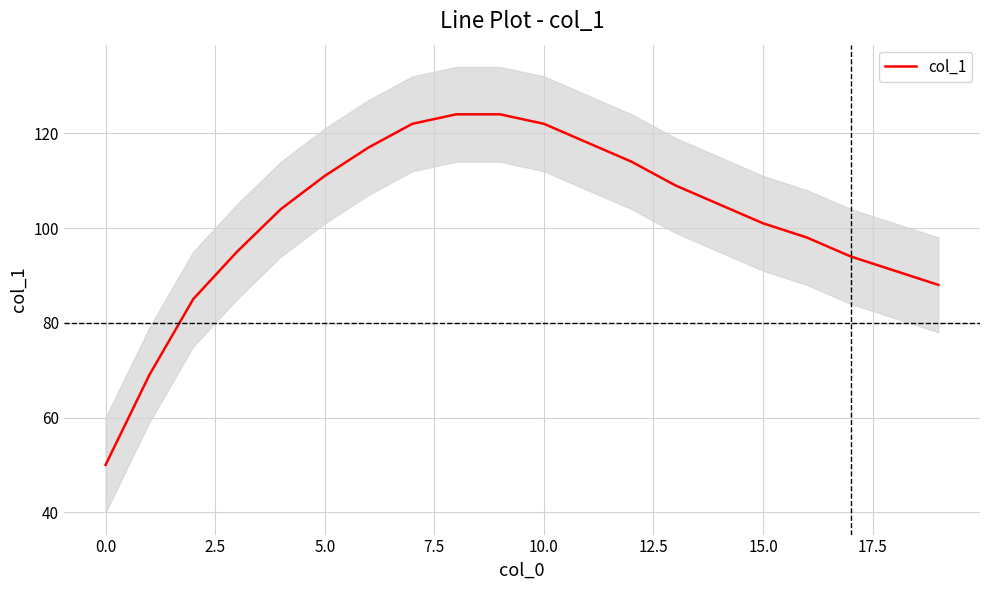

True or false: col_1 has a value of 50 at 0.0.

True